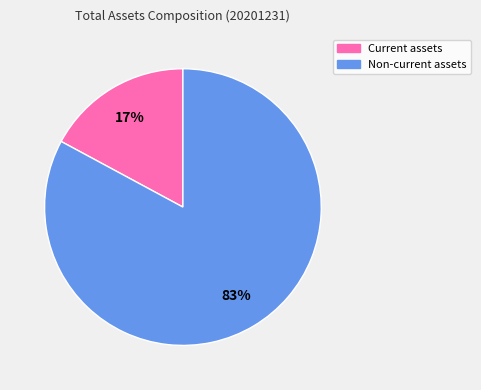

How many segments does this pie chart have?

2